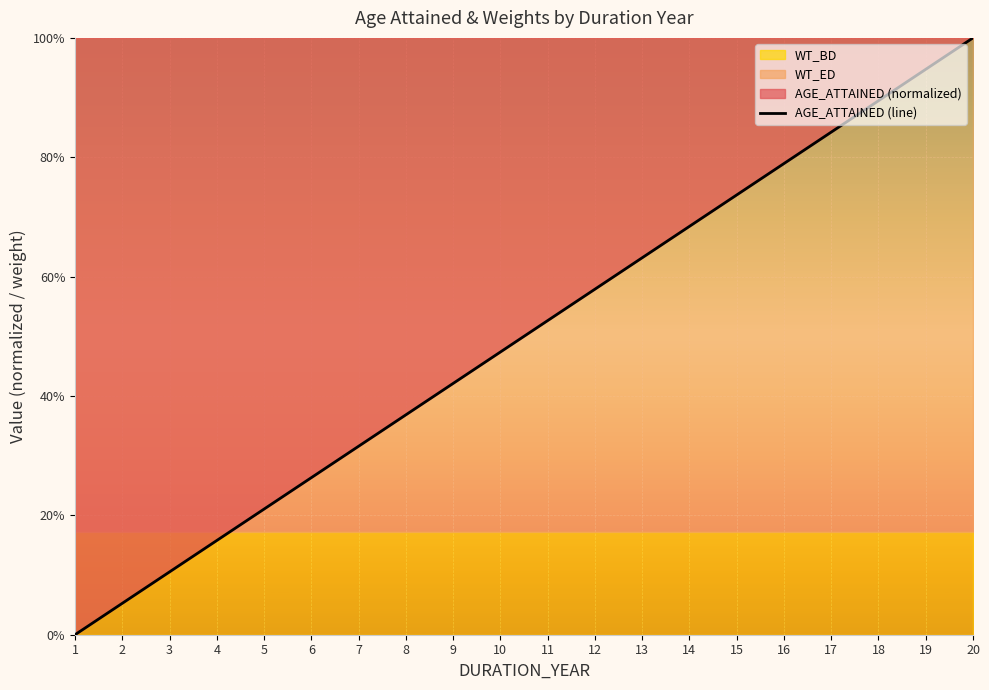

The chart shows a value of 0.6 at 12. True or false?

True